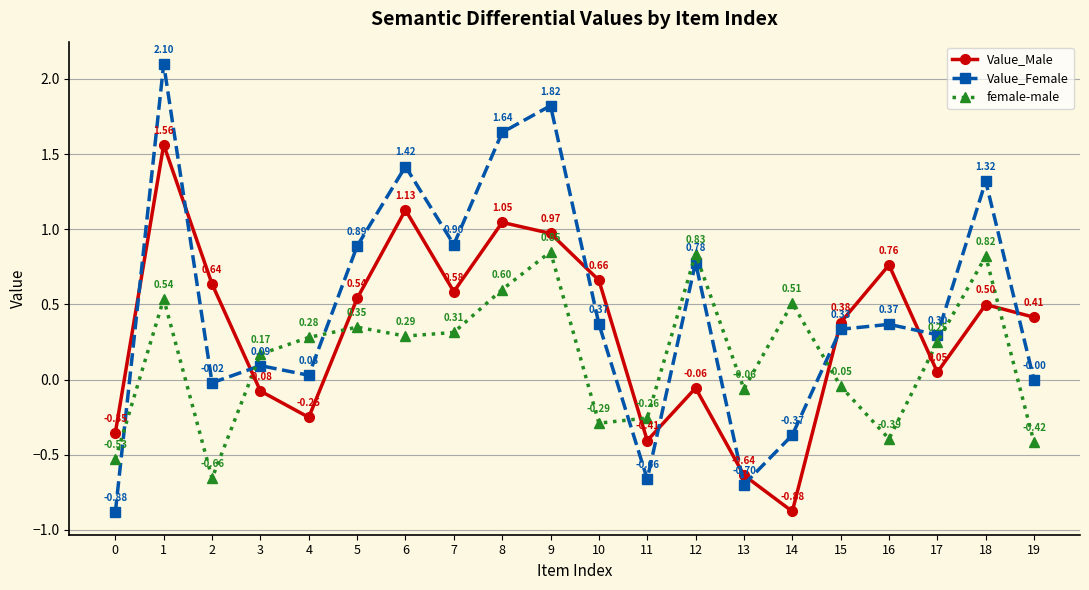

At which label does Value_Female first exceed 0?

1